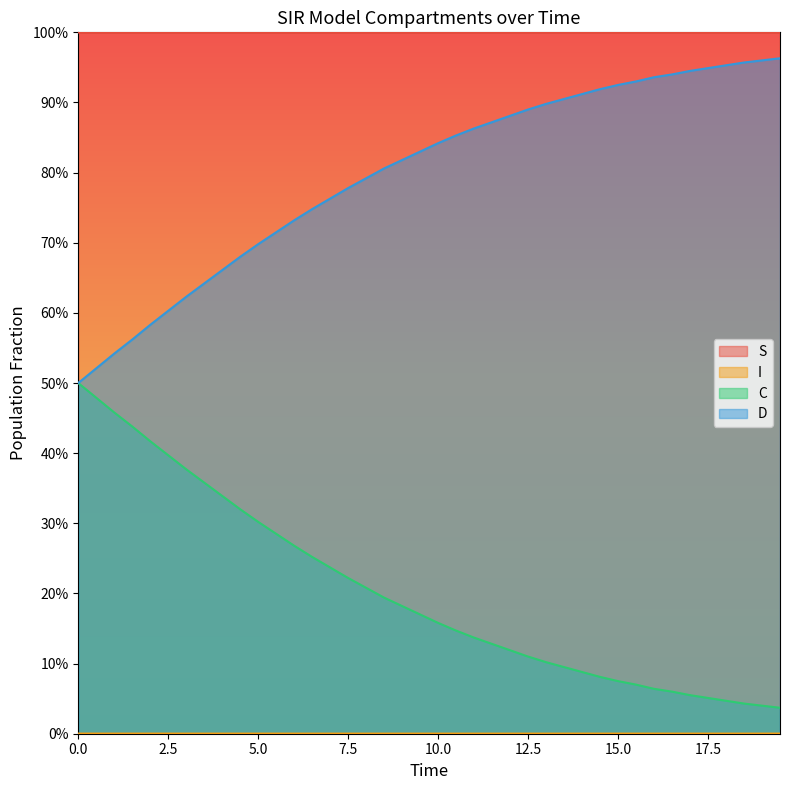

What are all the series names shown in the legend?

S, I, C, D